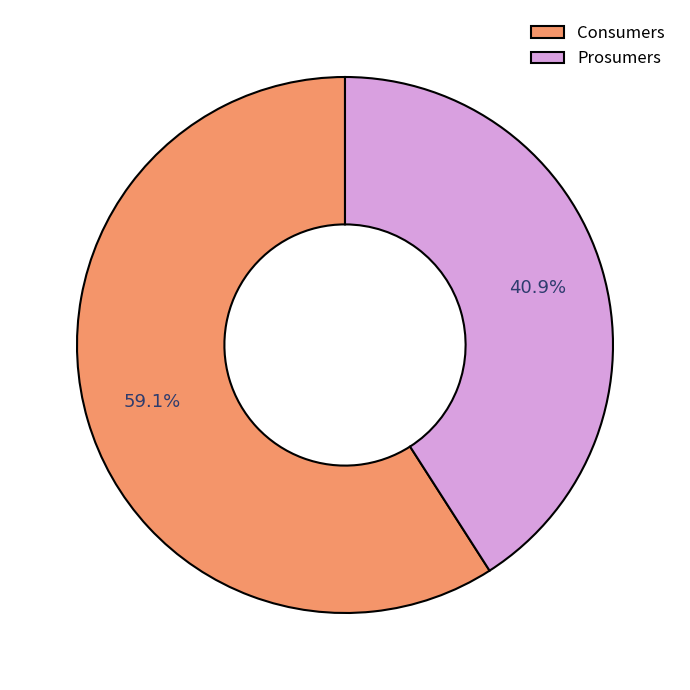

Which has a higher value, Prosumers or Consumers?

Consumers